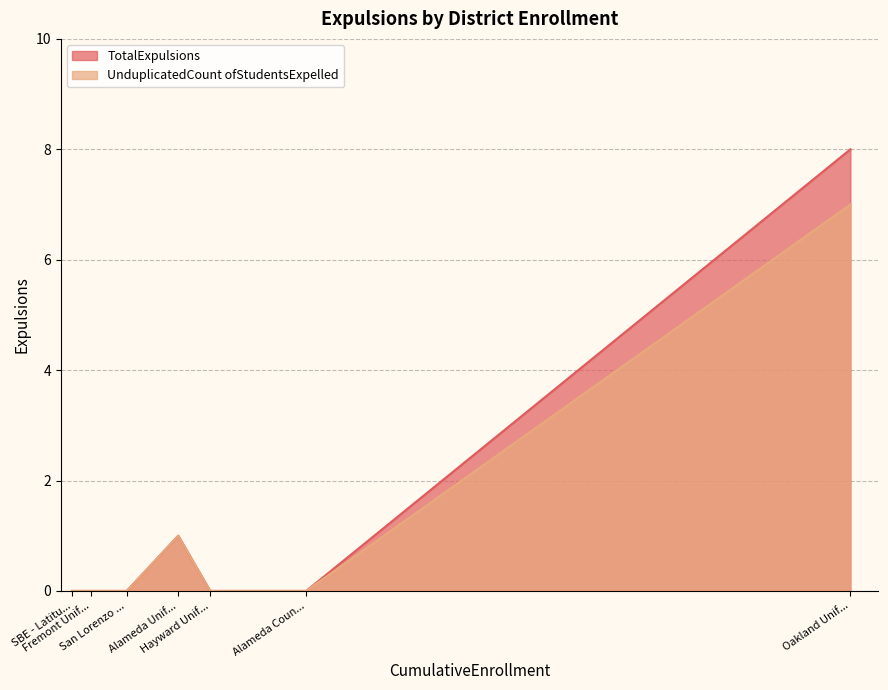

Is it true that TotalExpulsions equals -3 at SBE - Latitude 37.8 High?

False